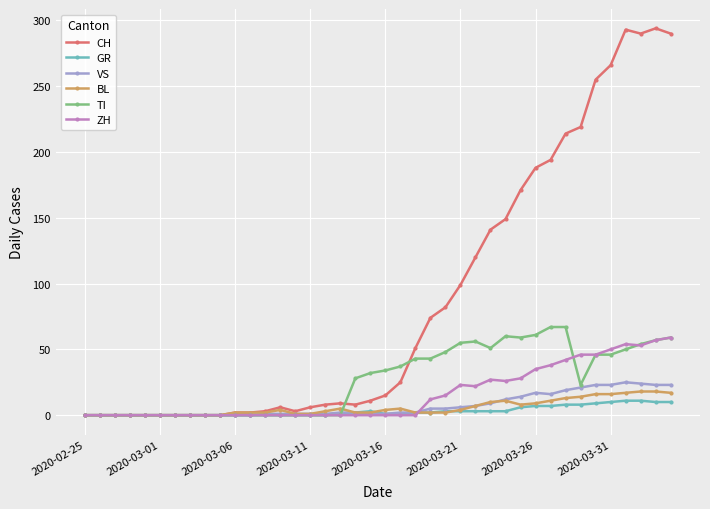

Which series has the largest total across all categories?

CH